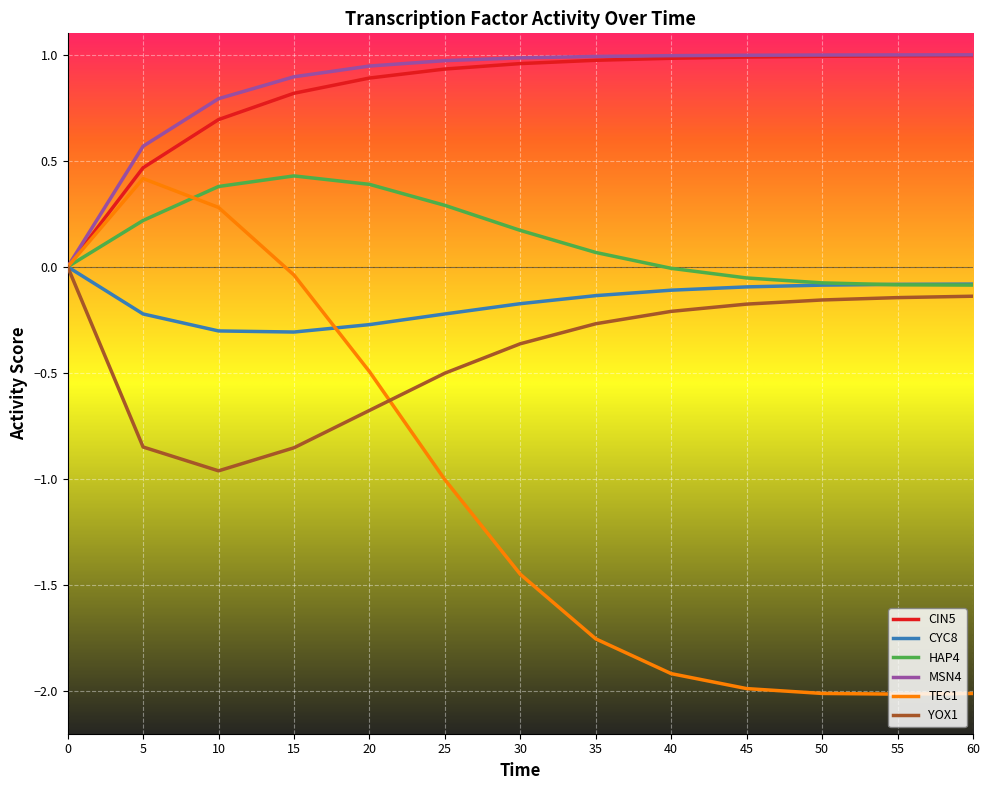

Which series changed the most between 35 and 60?

TEC1